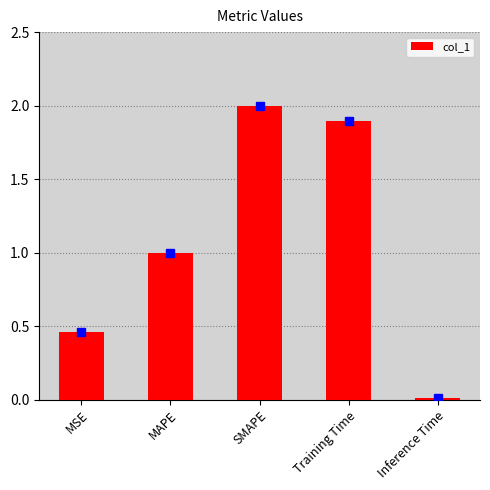

Is it true that the value at Training Time is 1.9?

True